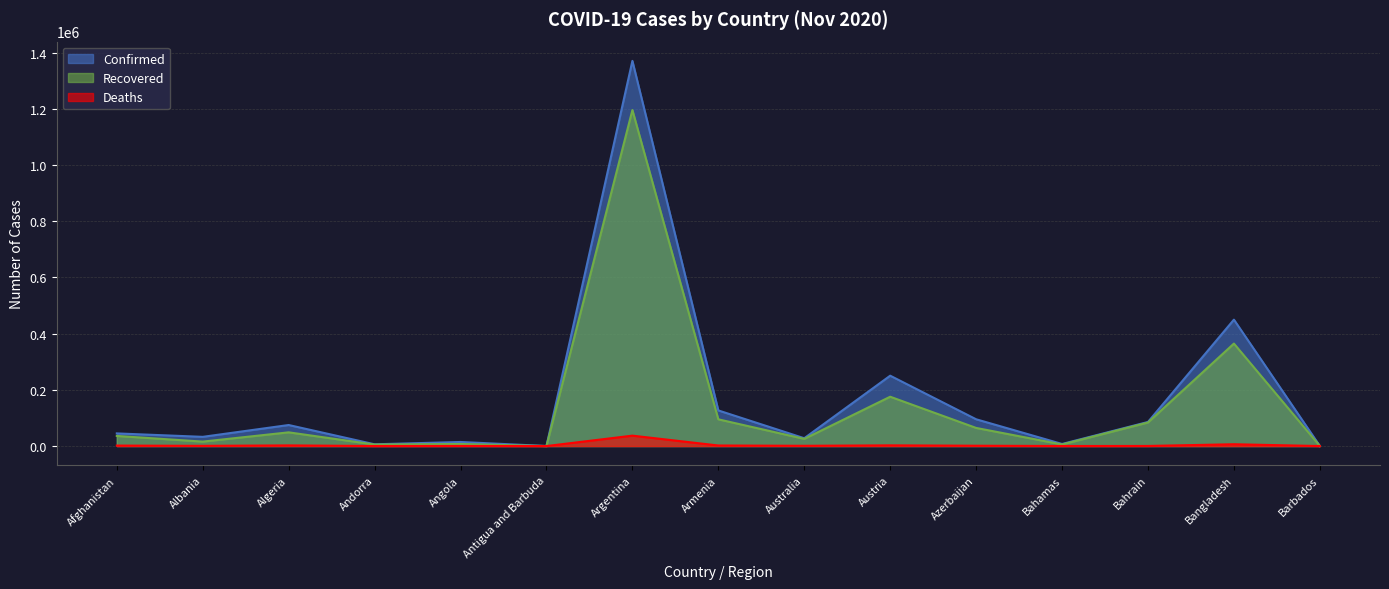

List the series in order of their overall mean, highest first.

Confirmed, Recovered, Deaths